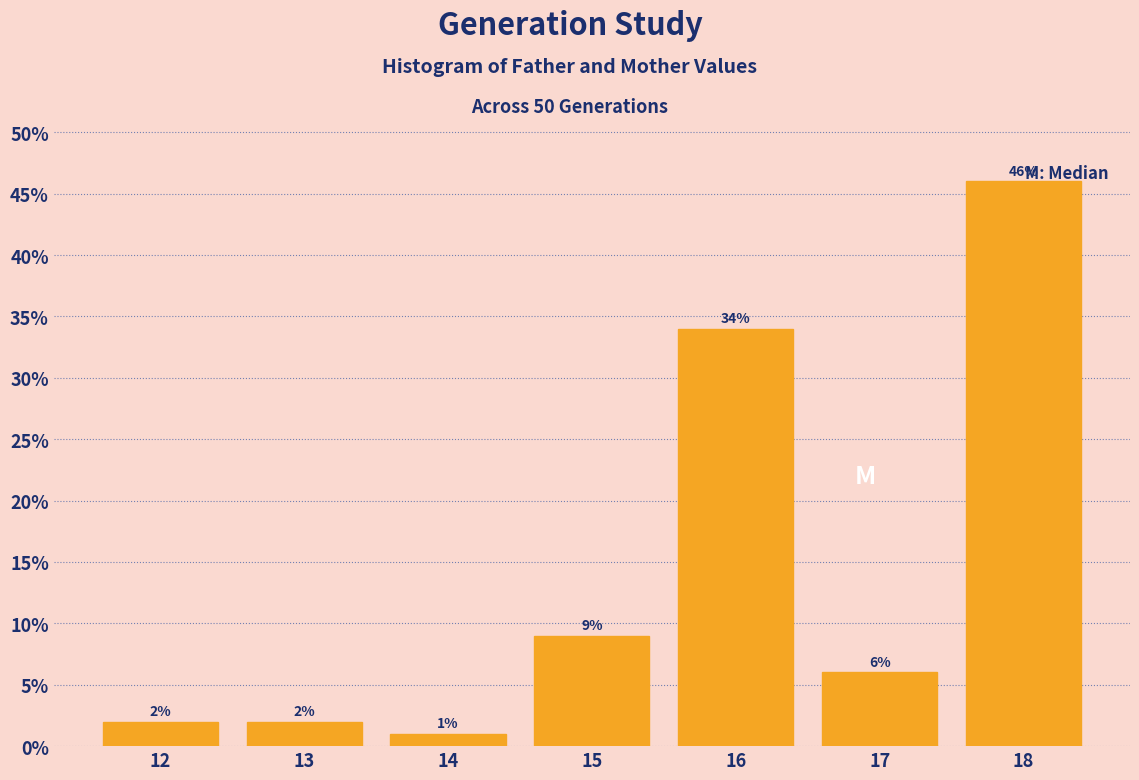

Reading left to right, extract all data points from this chart.

12=2	13=2	14=1	15=9	16=34	17=6	18=46